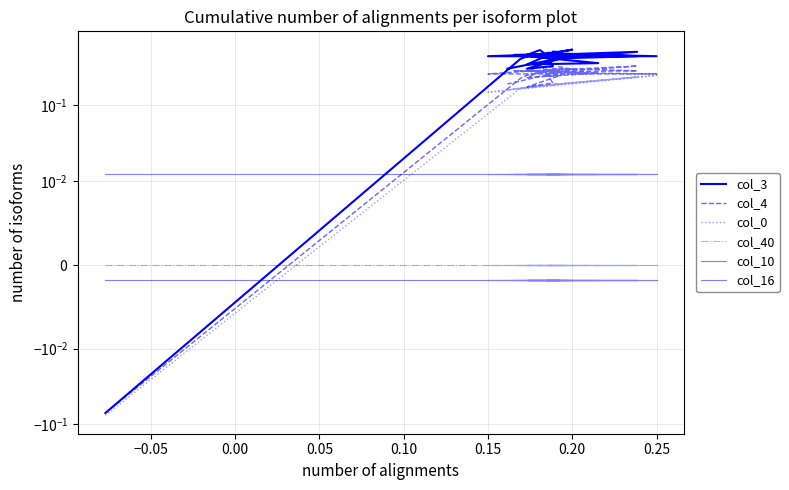

In col_4, how many points are lower than both neighbors (excluding endpoints)?

7